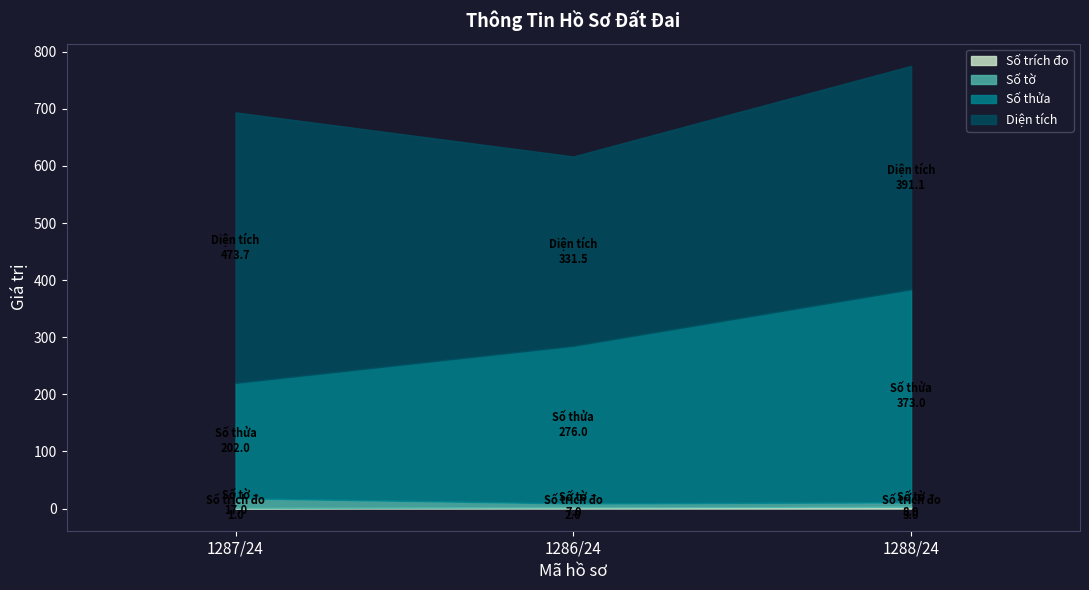

Where does the Số thửa series first go above 276?

1288/24